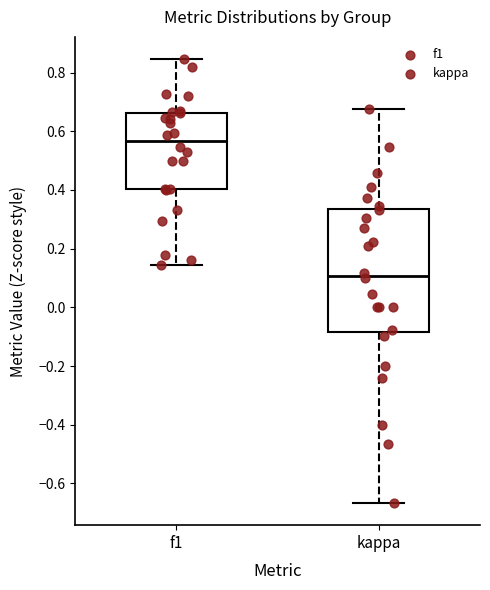

Where does the median line of the box for kappa sit on the y-axis? The values are not printed on the chart, so give them approximately, as read against the axis.

0.10